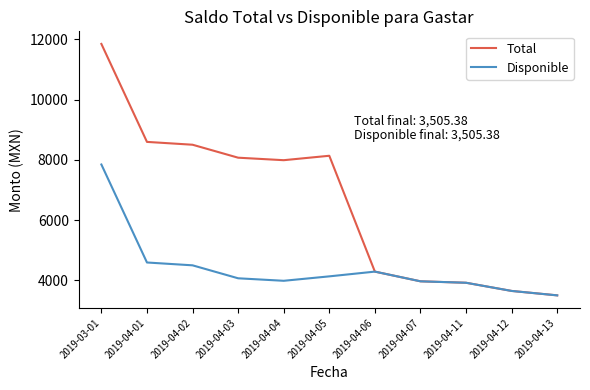

What is the maximum value for Disponible?

7845.8